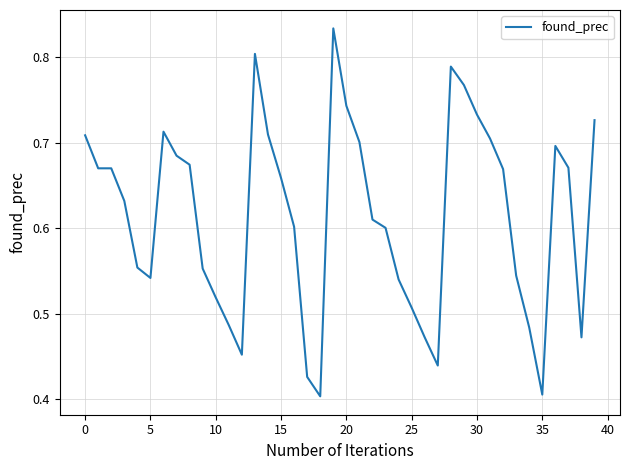

What is the difference between the second highest and second lowest values?

0.4